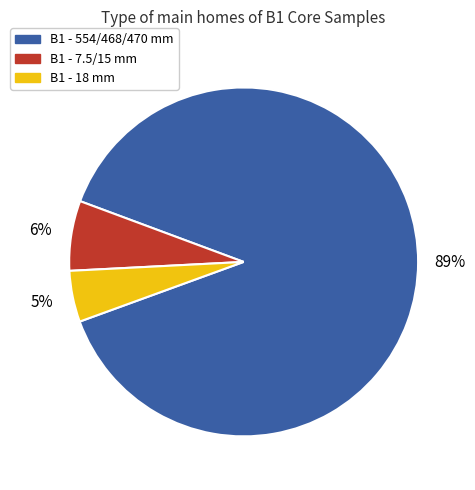

Which category accounts for the majority?

B1 - 554/468/470 mm